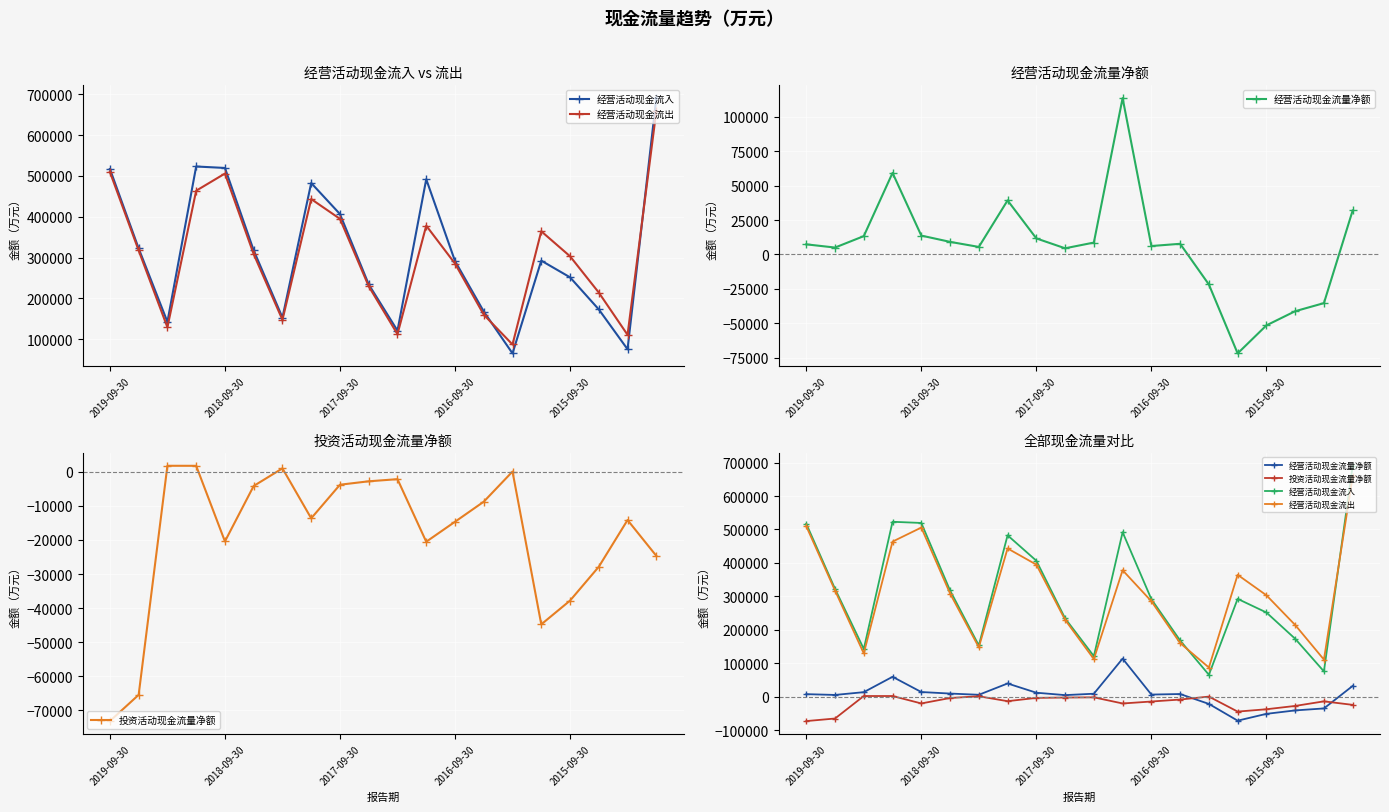

How many categories are shown in the chart?

20